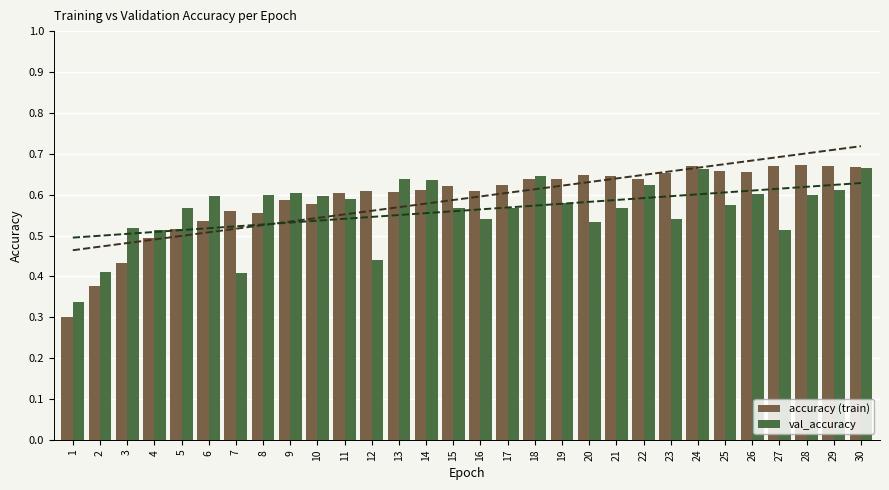

At which category is the sum across all series the highest?

24